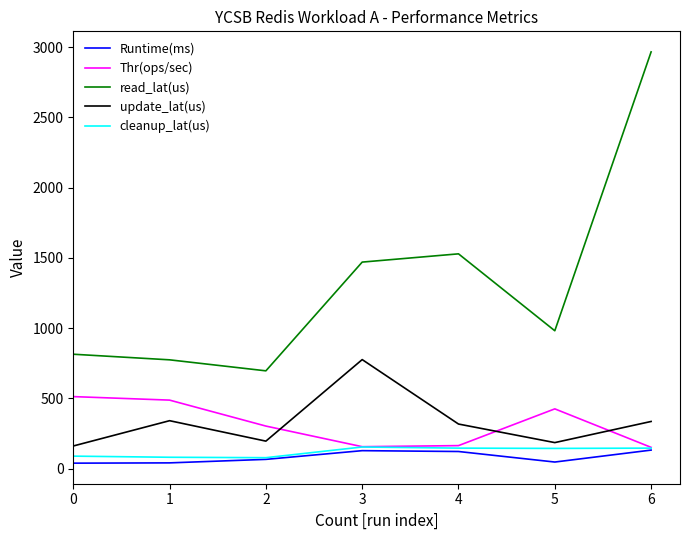

Which series changed the most between 3 and 6?

read_lat(us)